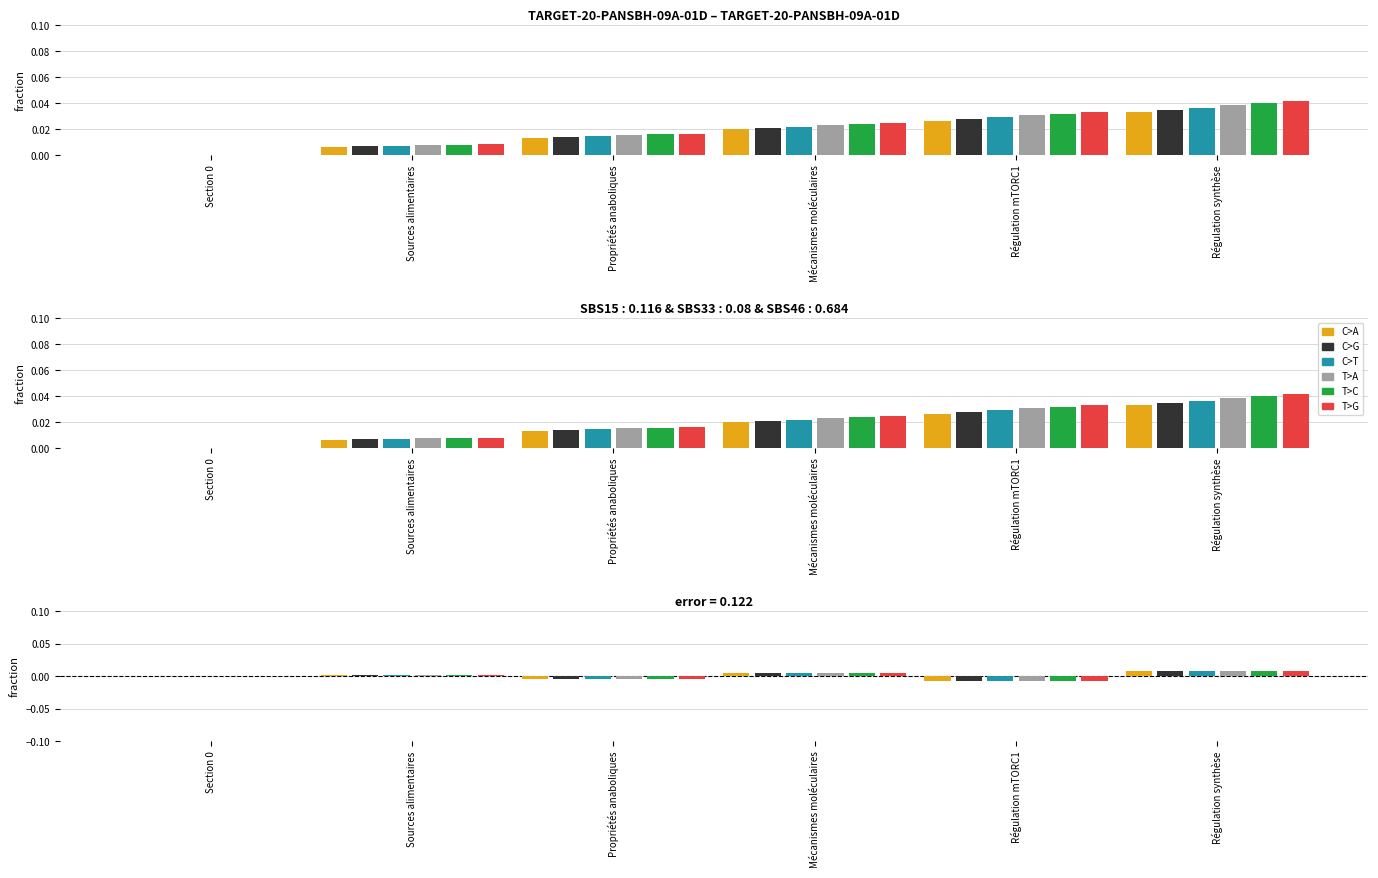

At Section 0, list the series in order from largest to smallest.

C>A, C>G, C>T, T>A, T>C, T>G